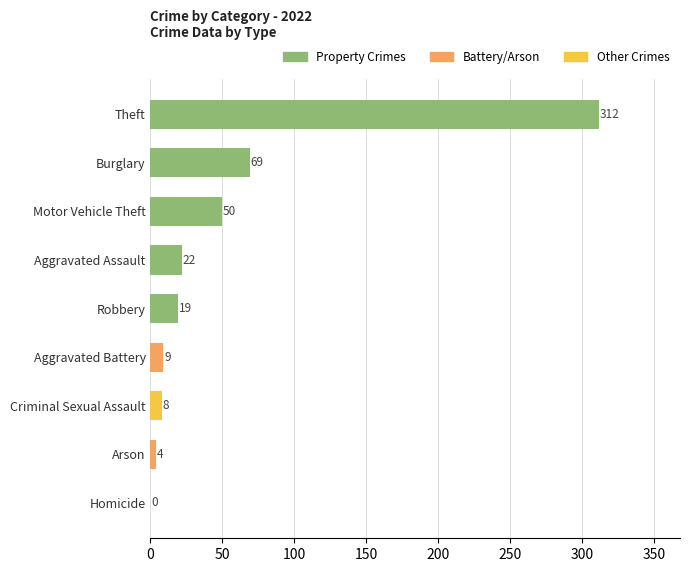

What is the sum of all values?

493